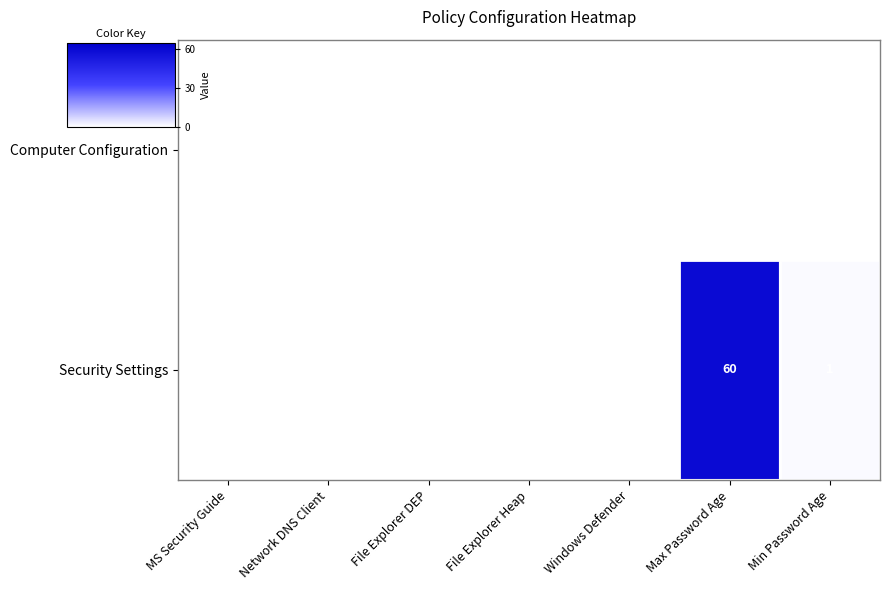

How many data points does each series have?

7